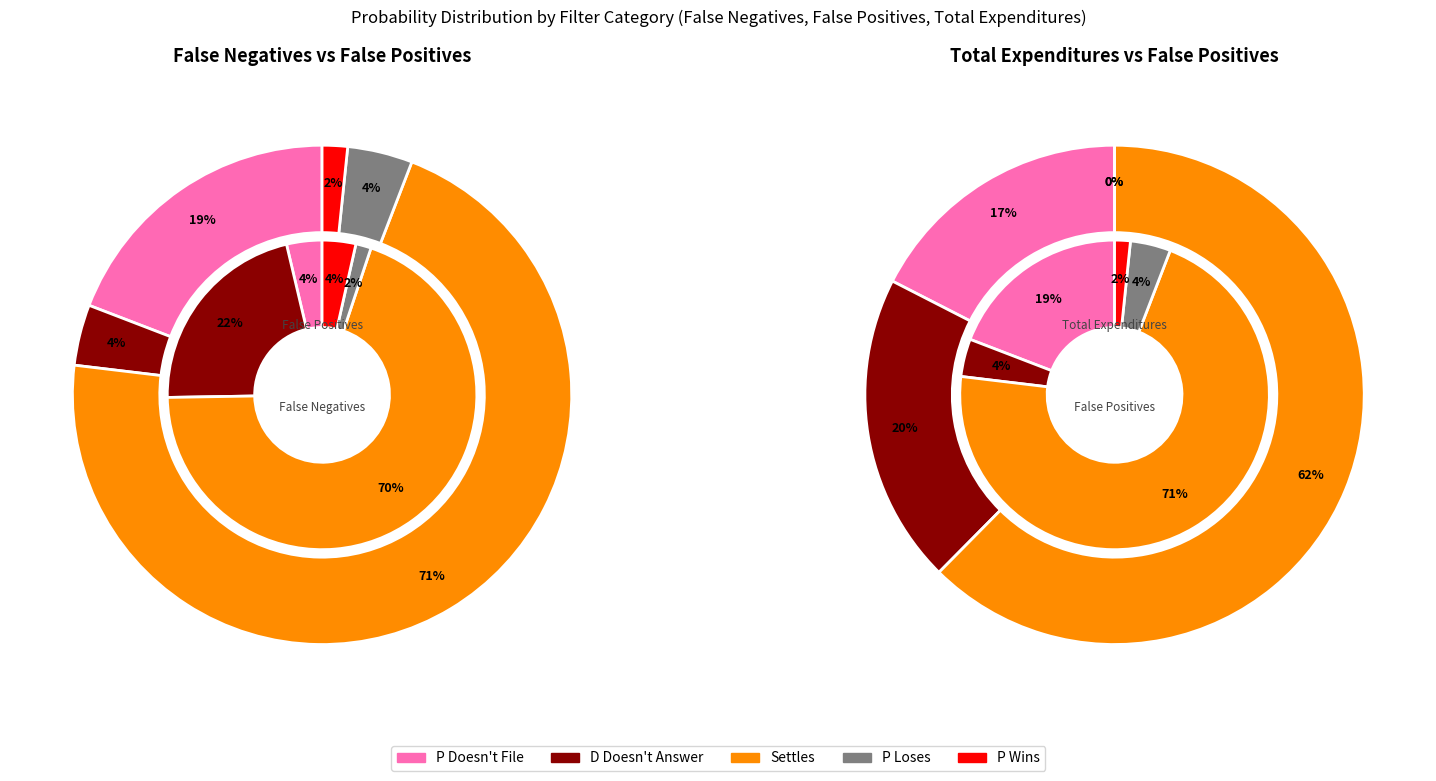

Rank the series by their average value, from highest to lowest.

Total Expenditures, False Negatives, False Positives